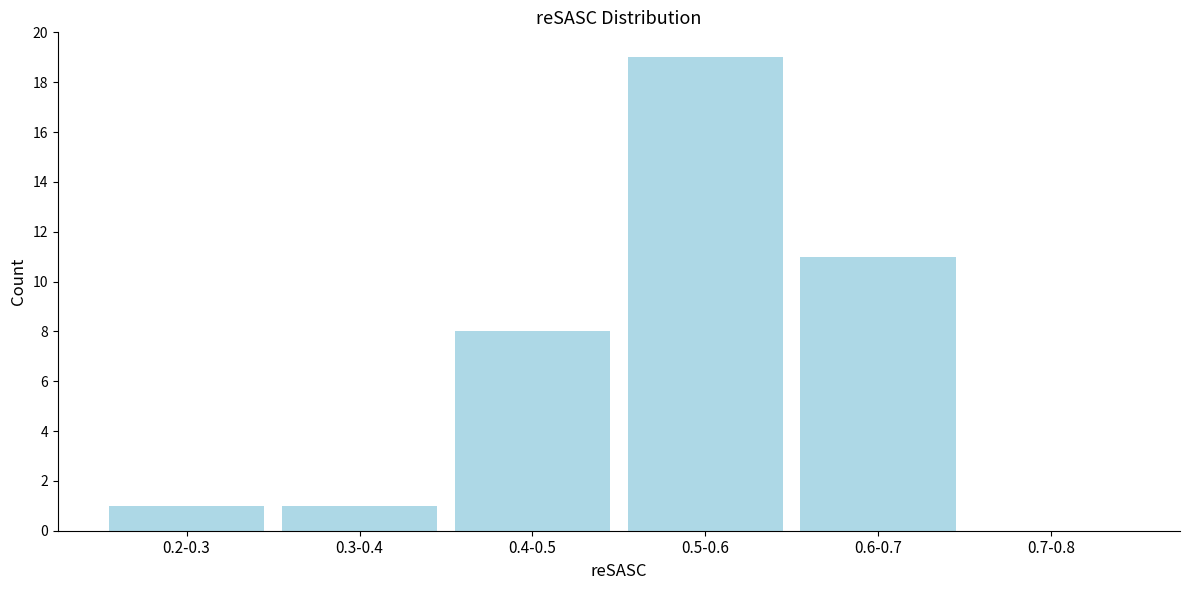

Reading left to right, what are all the values shown in this chart?

0.2-0.3=1	0.3-0.4=1	0.4-0.5=8	0.5-0.6=19	0.6-0.7=11	0.7-0.8=0